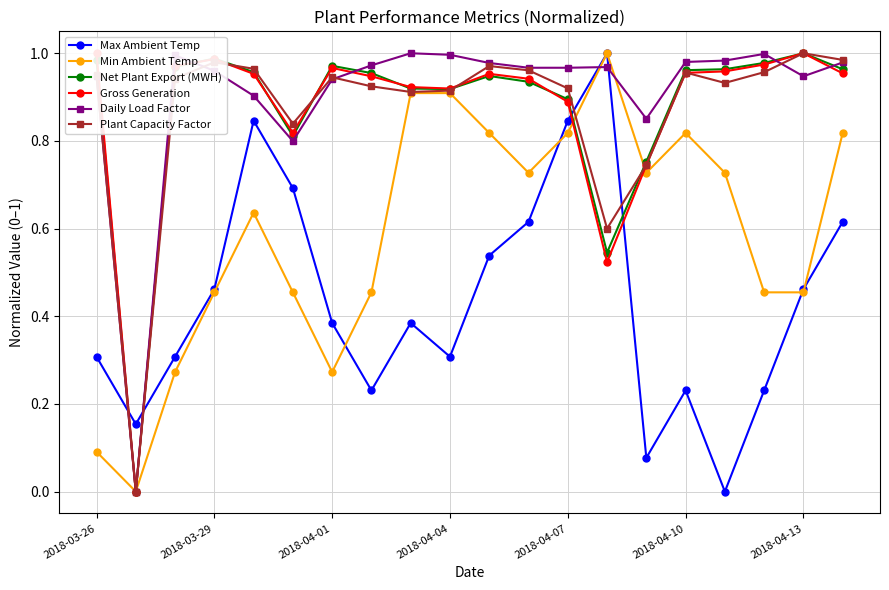

True or false: Plant Capacity Factor has a value of 0.7 at 2018-04-01.

False